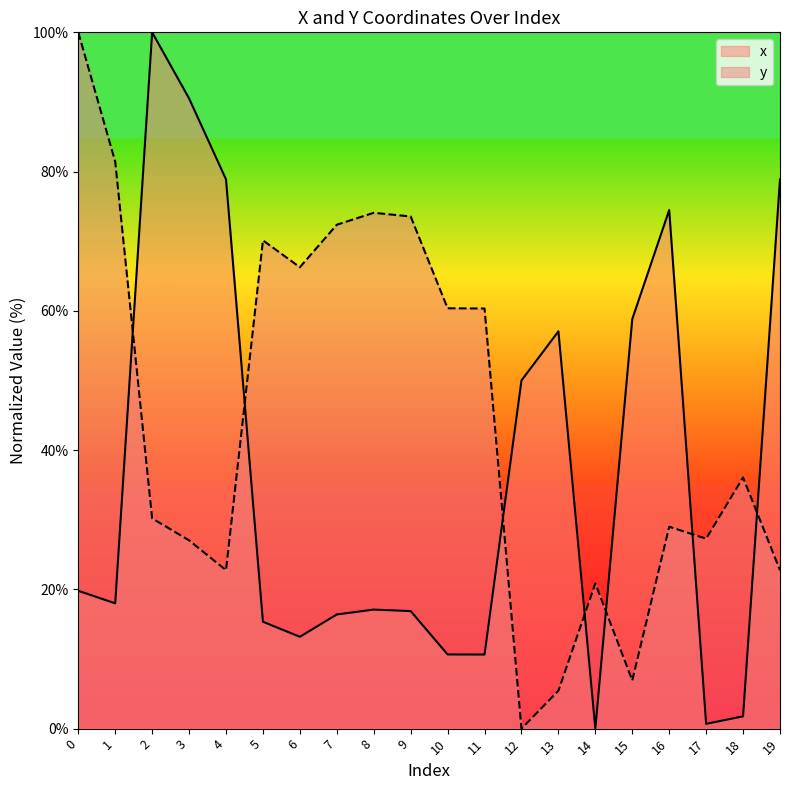

At which label does y reach its minimum?

12